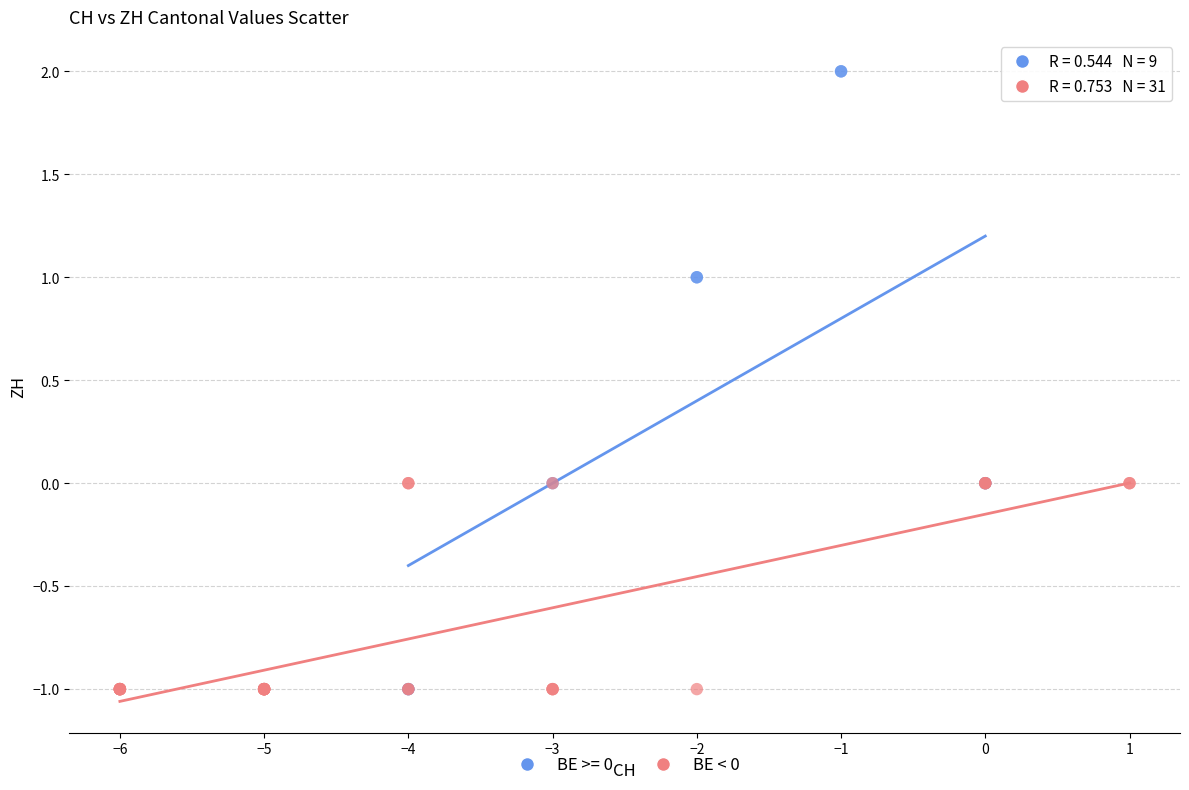

Which series contains the highest Y value?

BE >= 0